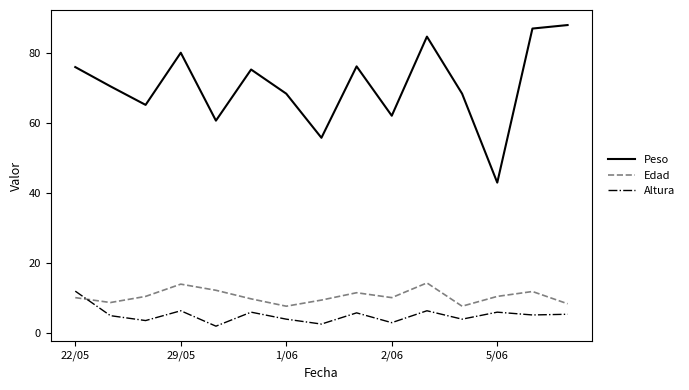

What is the difference between the maximum and second lowest values in the Peso series?

32.2